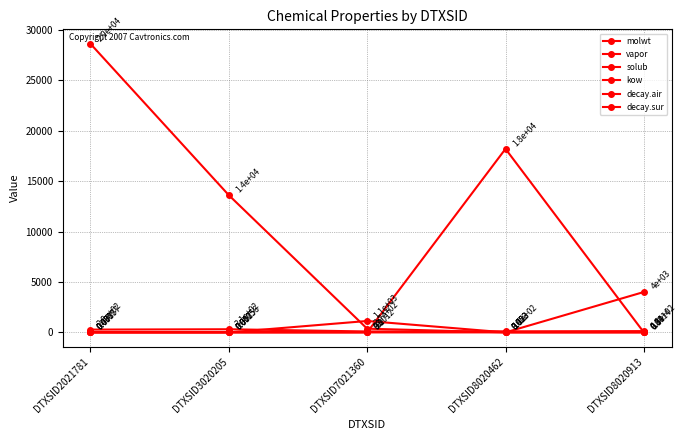

How many distinct data groups are displayed?

6